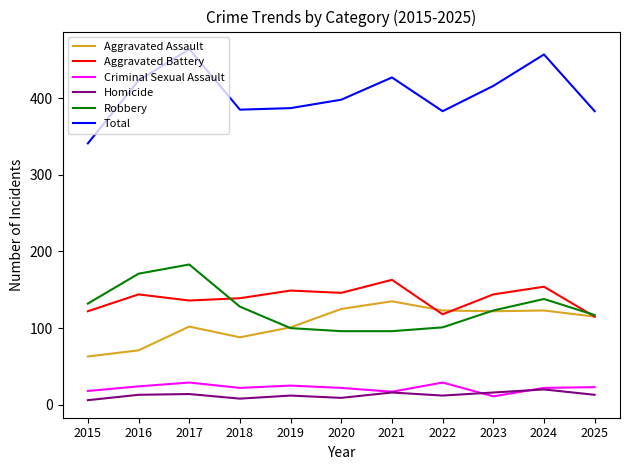

In Aggravated Battery, how many points are lower than both neighbors (excluding endpoints)?

3